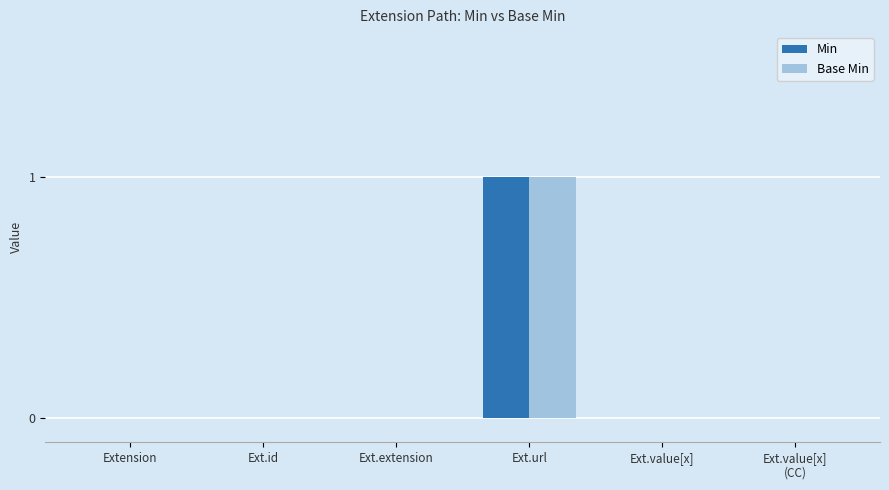

At which category is the sum across all series the highest?

Ext.url